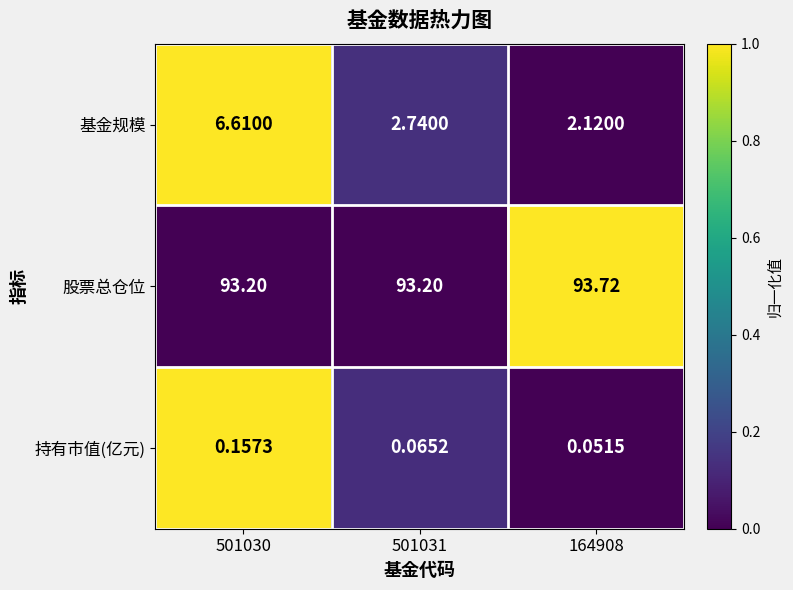

Is the value of 股票总仓位 at 501031 greater than the value of 基金规模 at 164908?

Yes